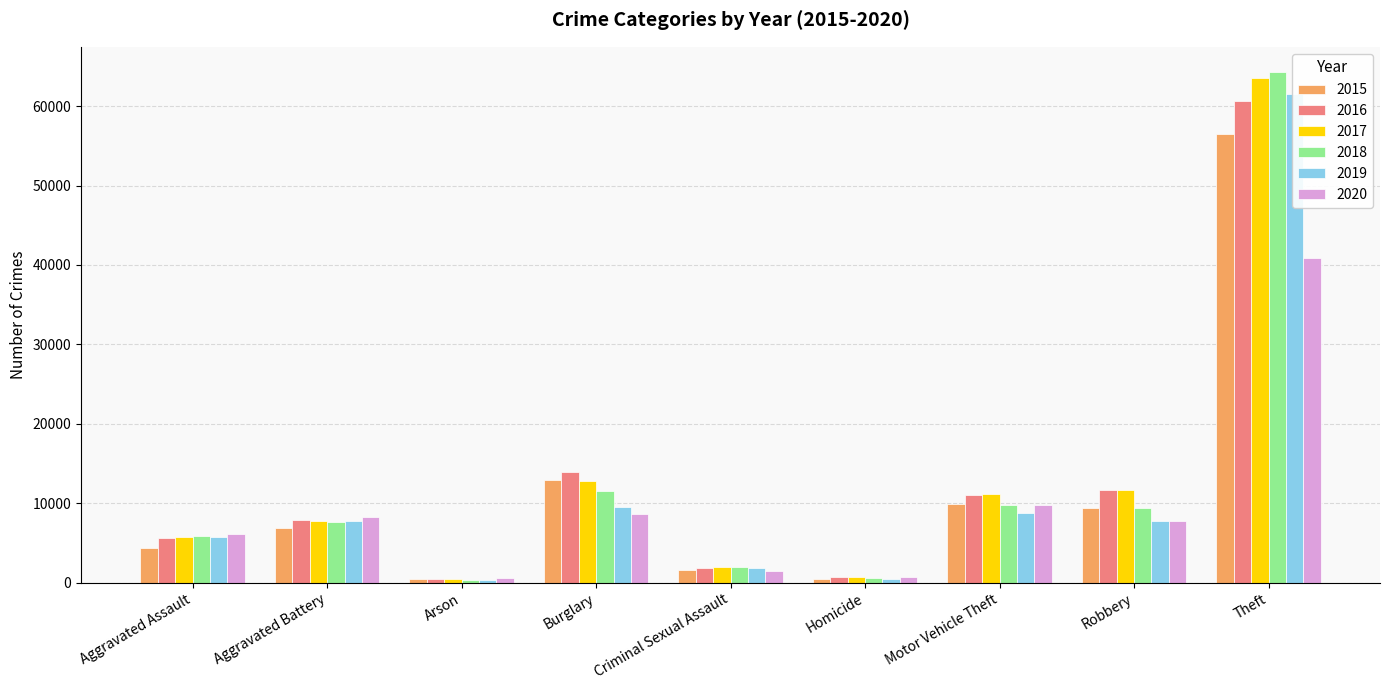

What is the smallest value displayed?

368